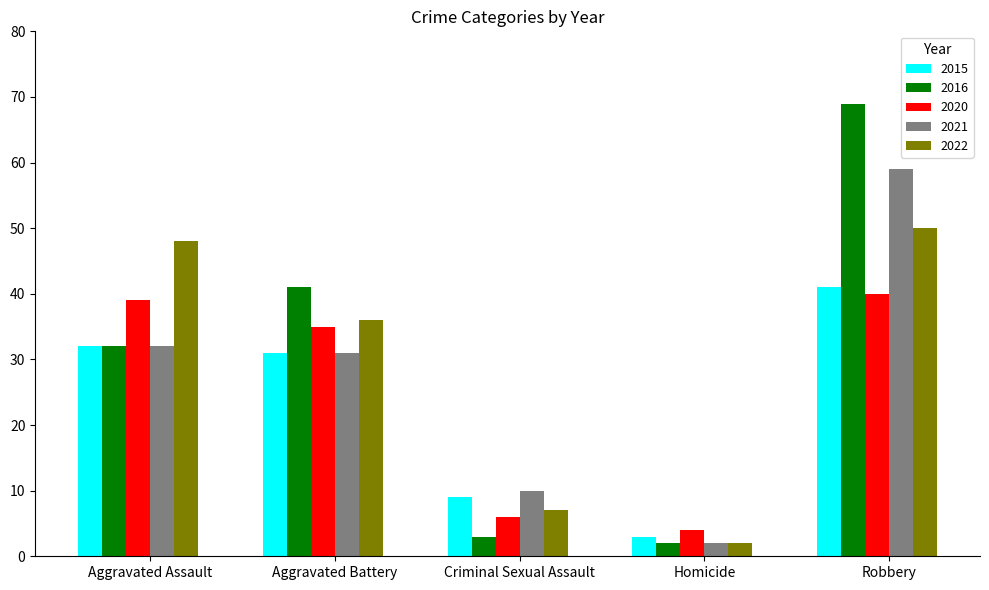

What is the label of the 2nd bar from the right?

Homicide